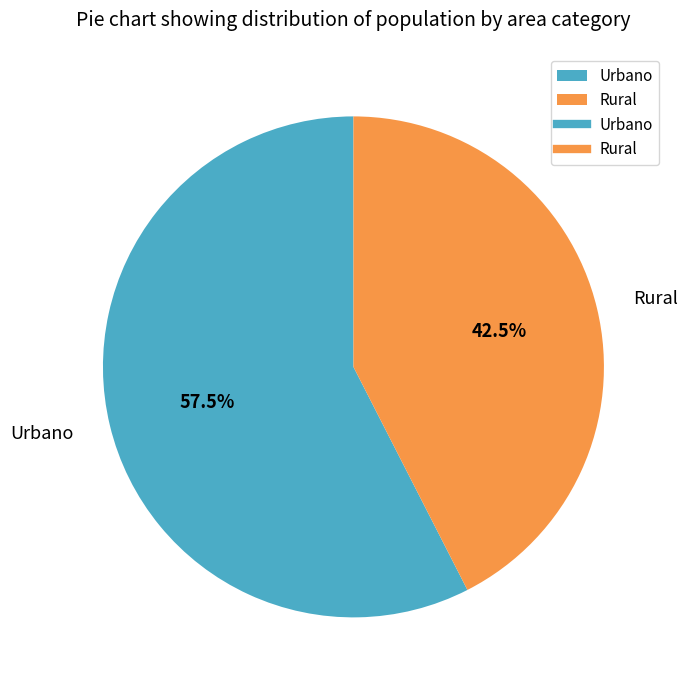

Is Urbano the majority of the pie?

Yes